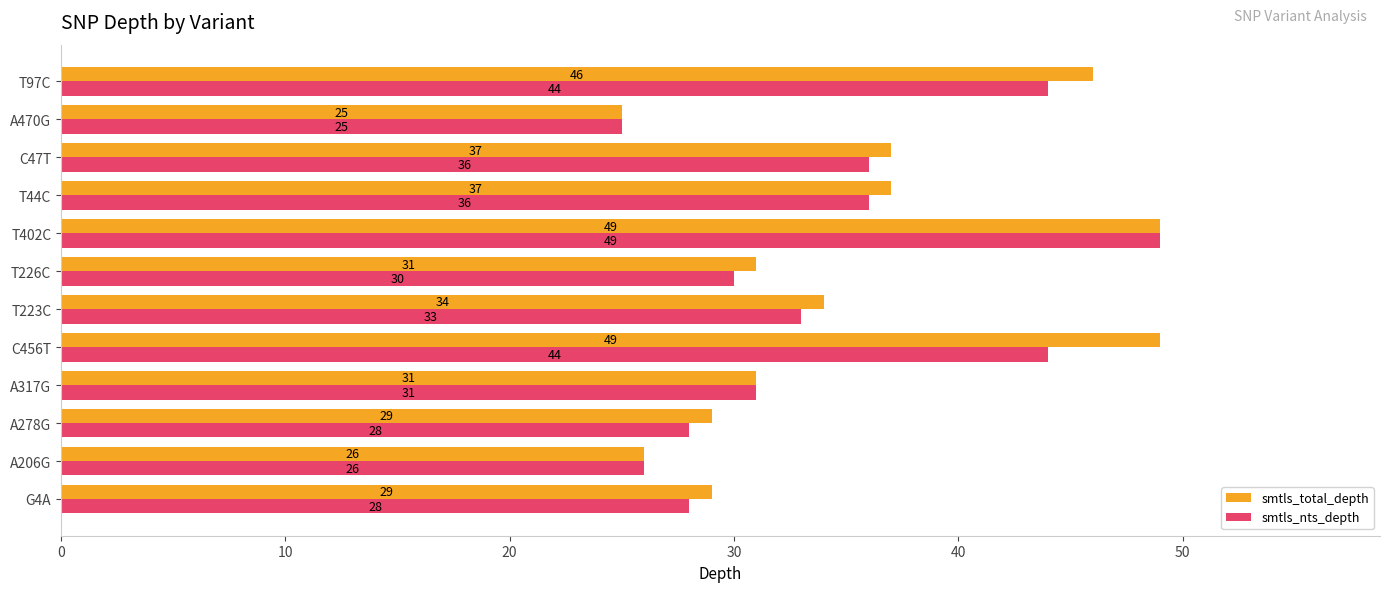

List the series in order of their overall mean, lowest first.

smtls_nts_depth, smtls_total_depth